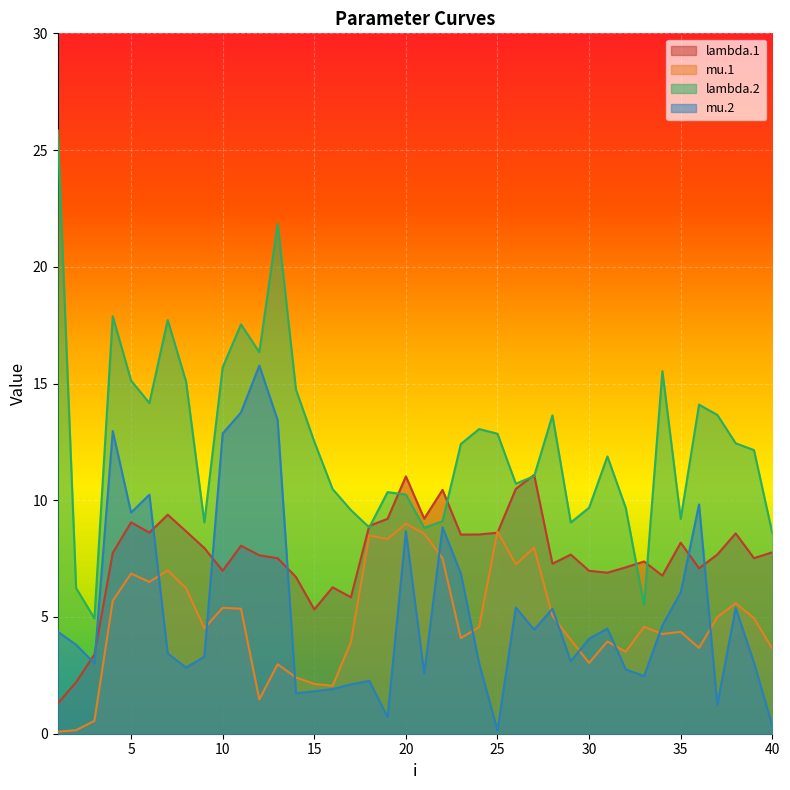

Where do lambda.1 and mu.2 first cross each other?

2 and 3